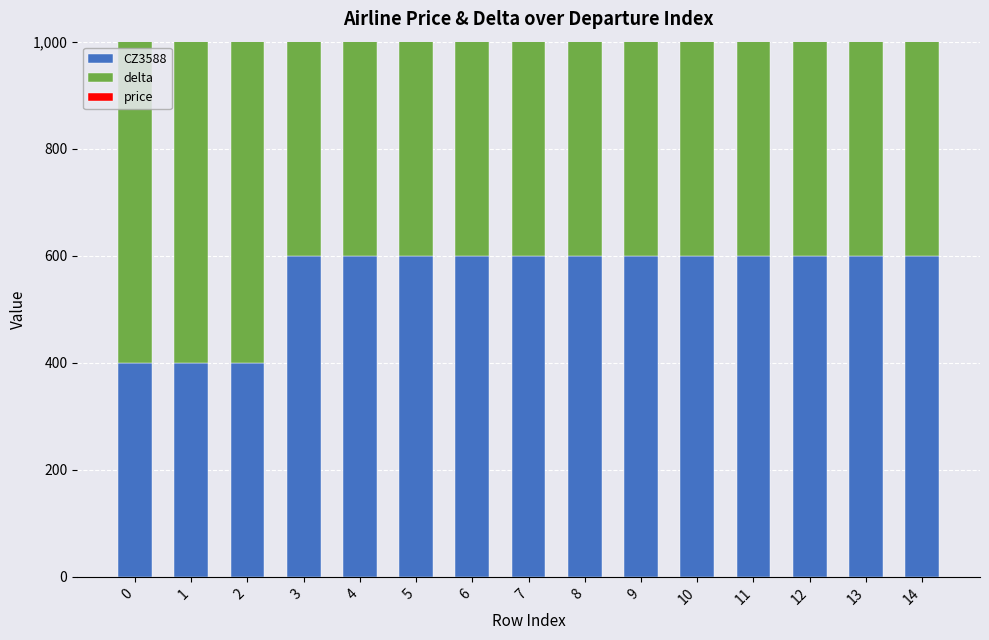

What is the value of the price bar at the 1st from the left?

400